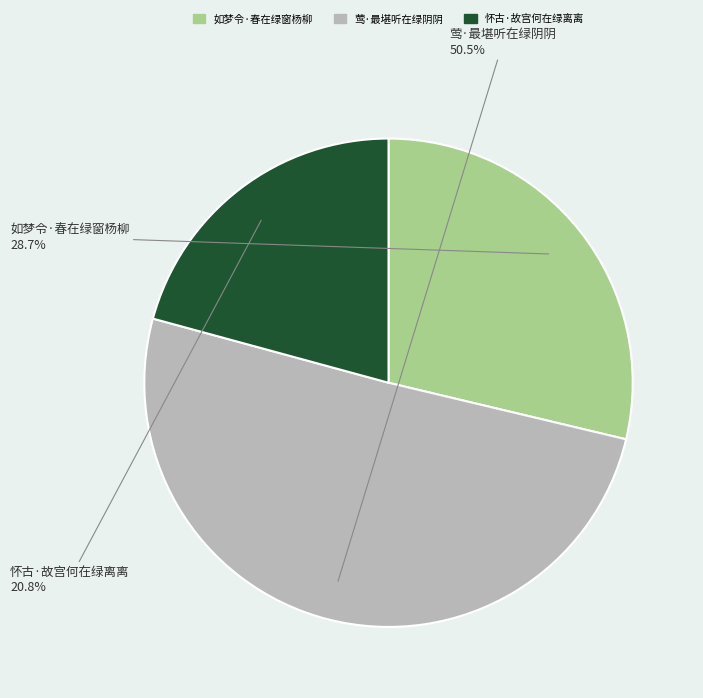

Rank the categories by value from lowest to highest.

怀古·故宫何在绿离离, 如梦令·春在绿窗杨柳, 莺·最堪听在绿阴阴